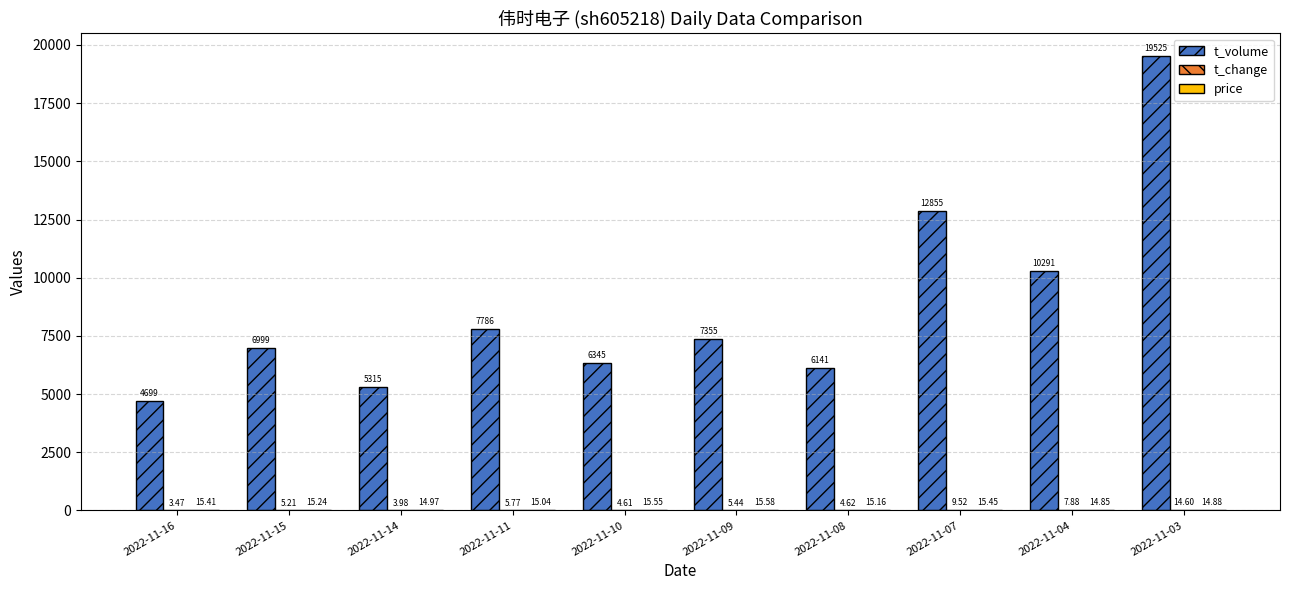

At which category is the sum across all series the highest?

2022-11-03